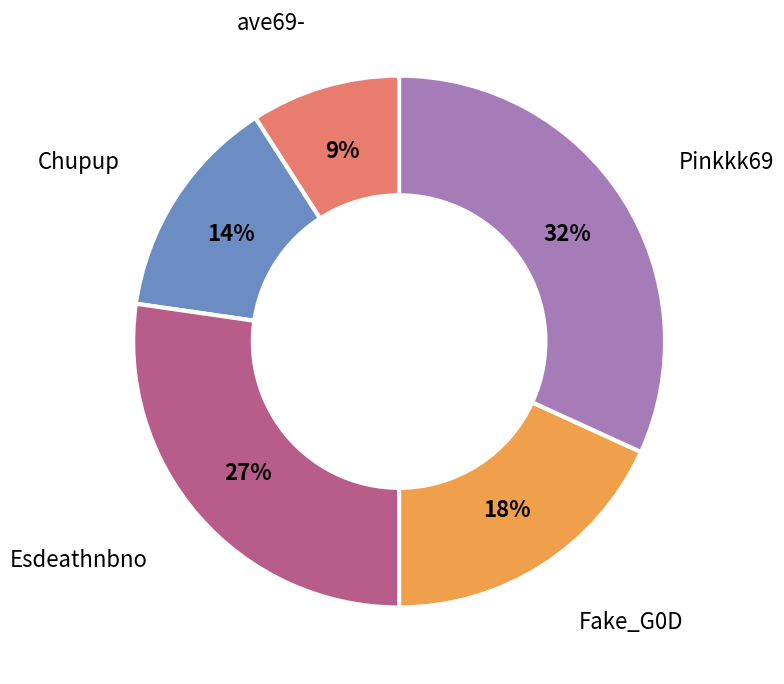

What percentage is the Fake_G0D slice, to the nearest percent?

18%